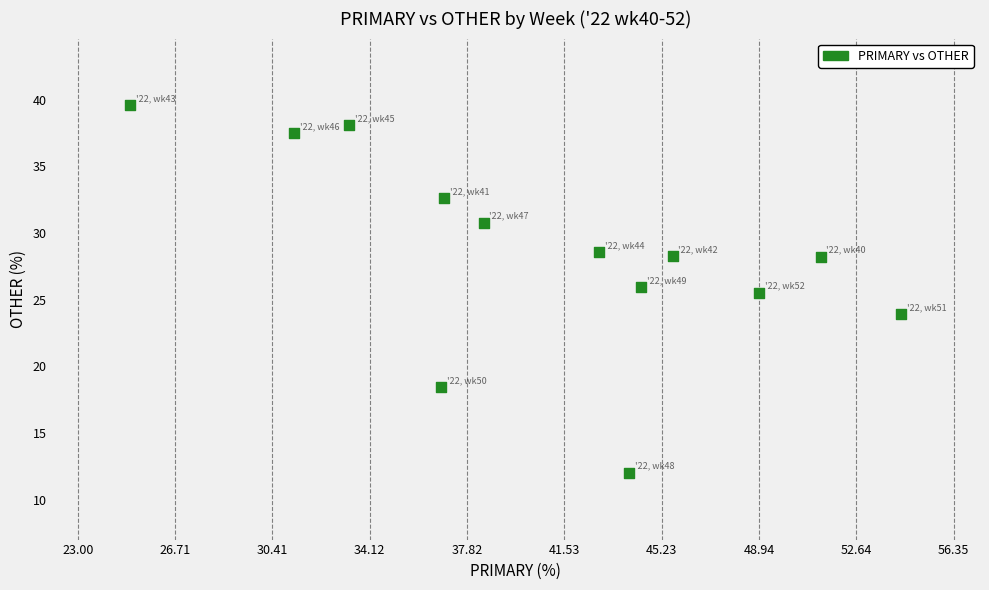

What is the range of Y values (max minus min)?

27.6